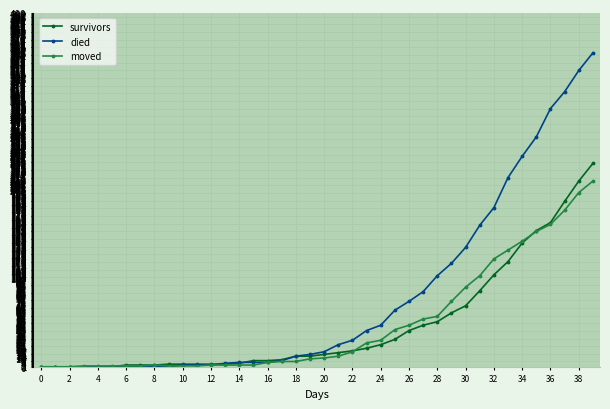

Which series has the largest total across all categories?

died